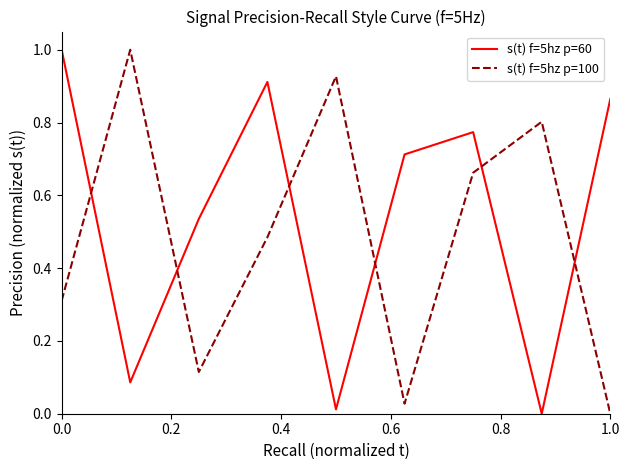

True or false: s(t) f=5hz p=60 and s(t) f=5hz p=100 intersect in this chart.

True